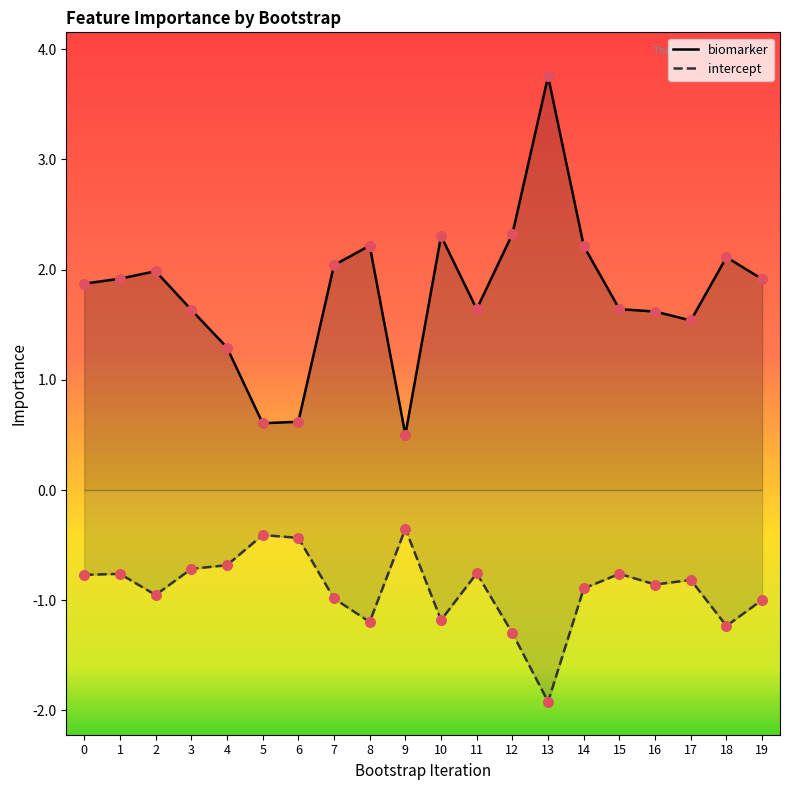

What is the total value across all series at 17?

0.7